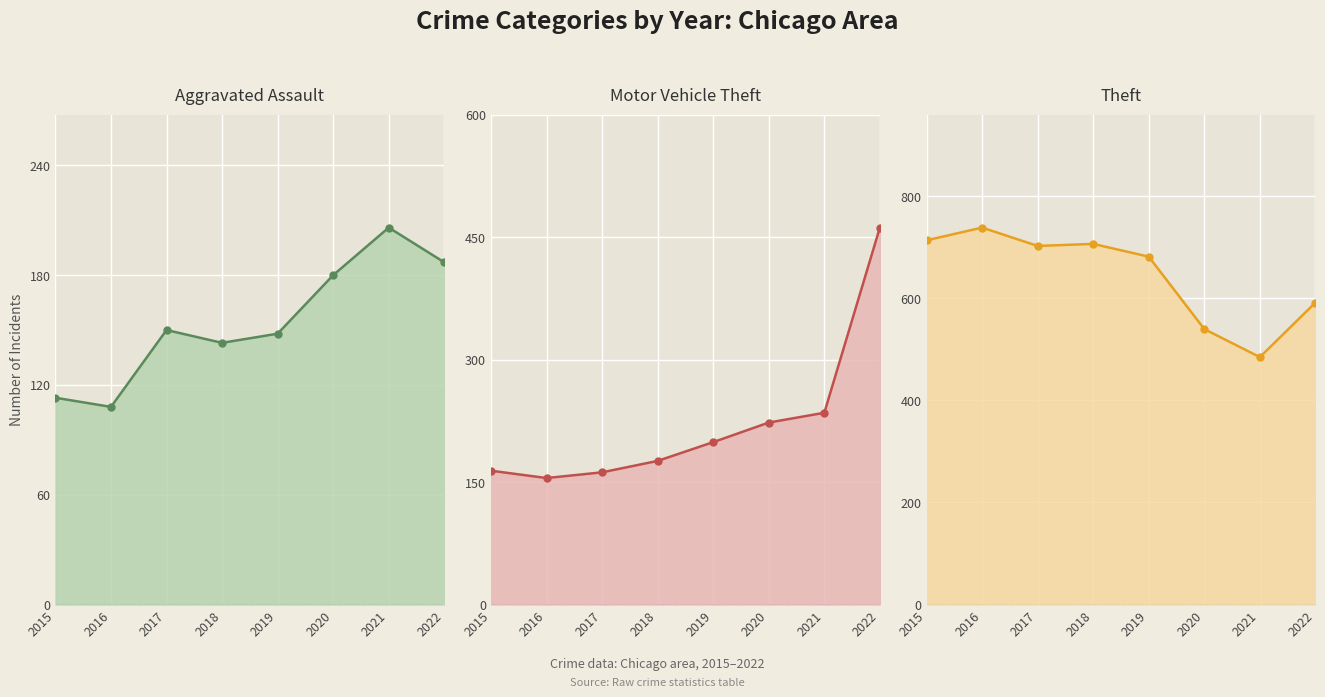

What is the difference between the maximum and minimum values in the Aggravated Assault series?

98